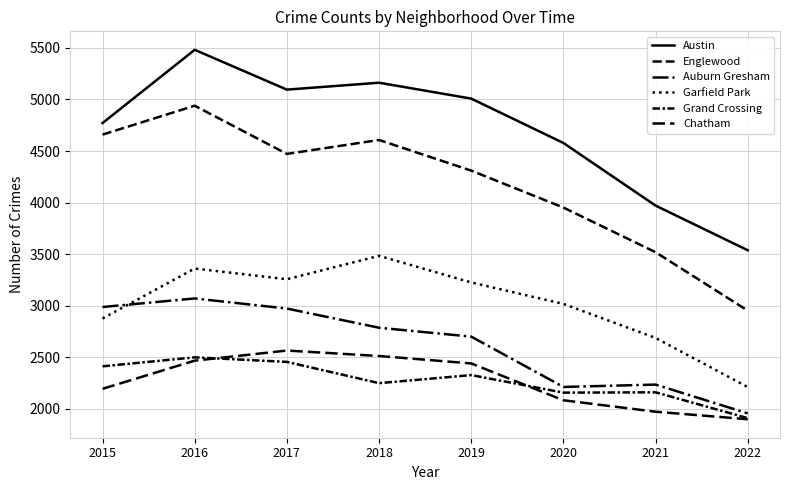

How many lines are shown in the chart?

6